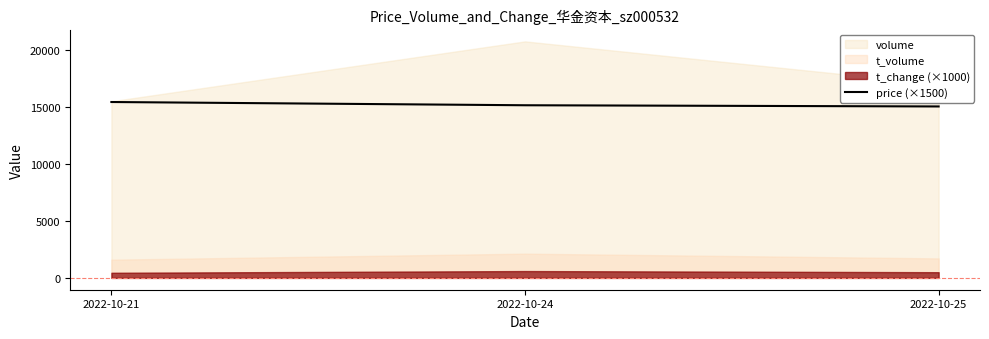

The value of price (×1500) at 2022-10-24 is 15165.0. True or false?

True